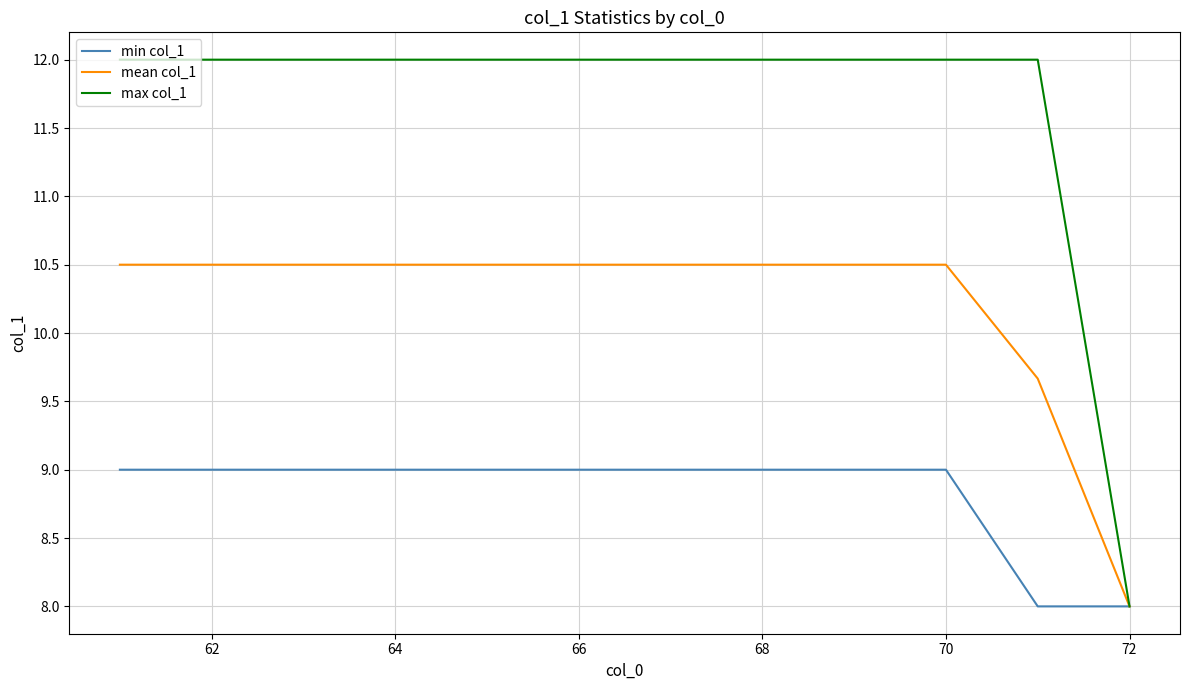

Which series has the largest total across all categories?

max col_1